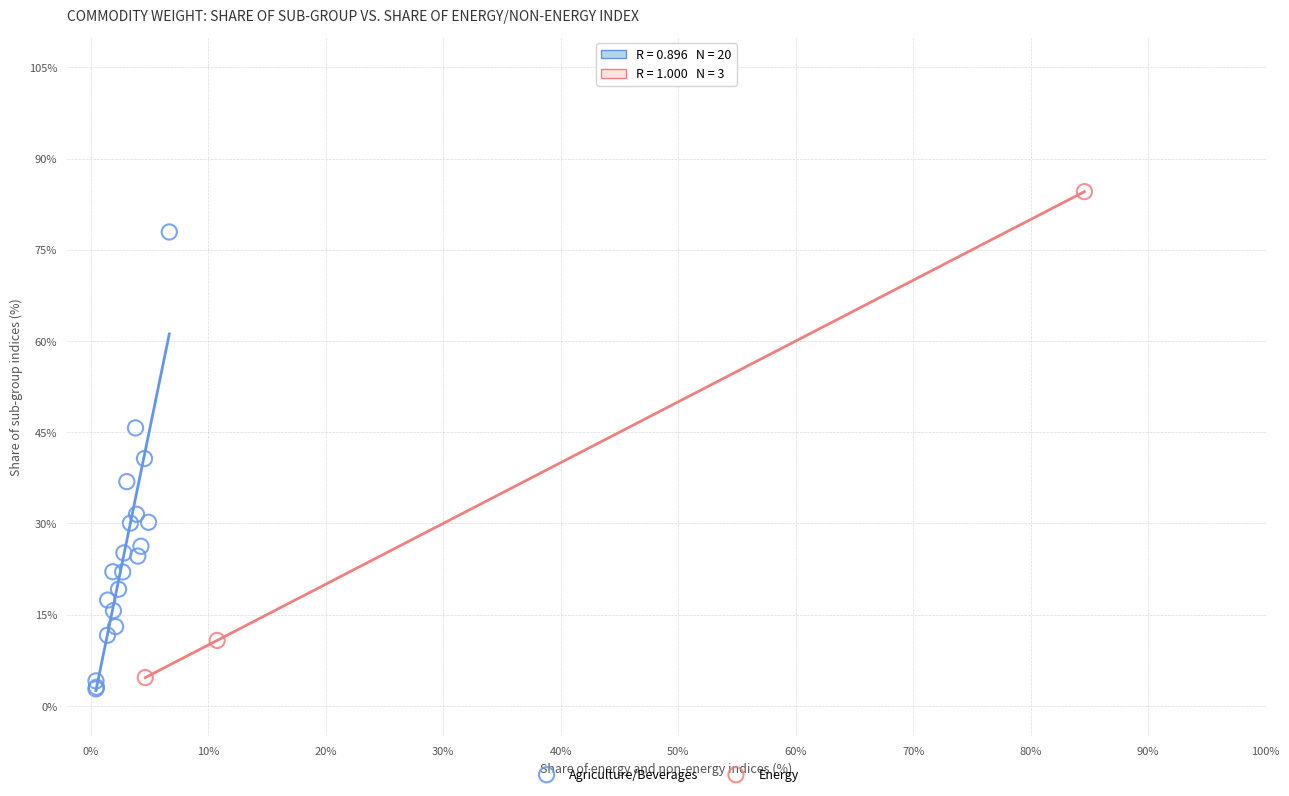

Which series contains the highest Y value?

Energy